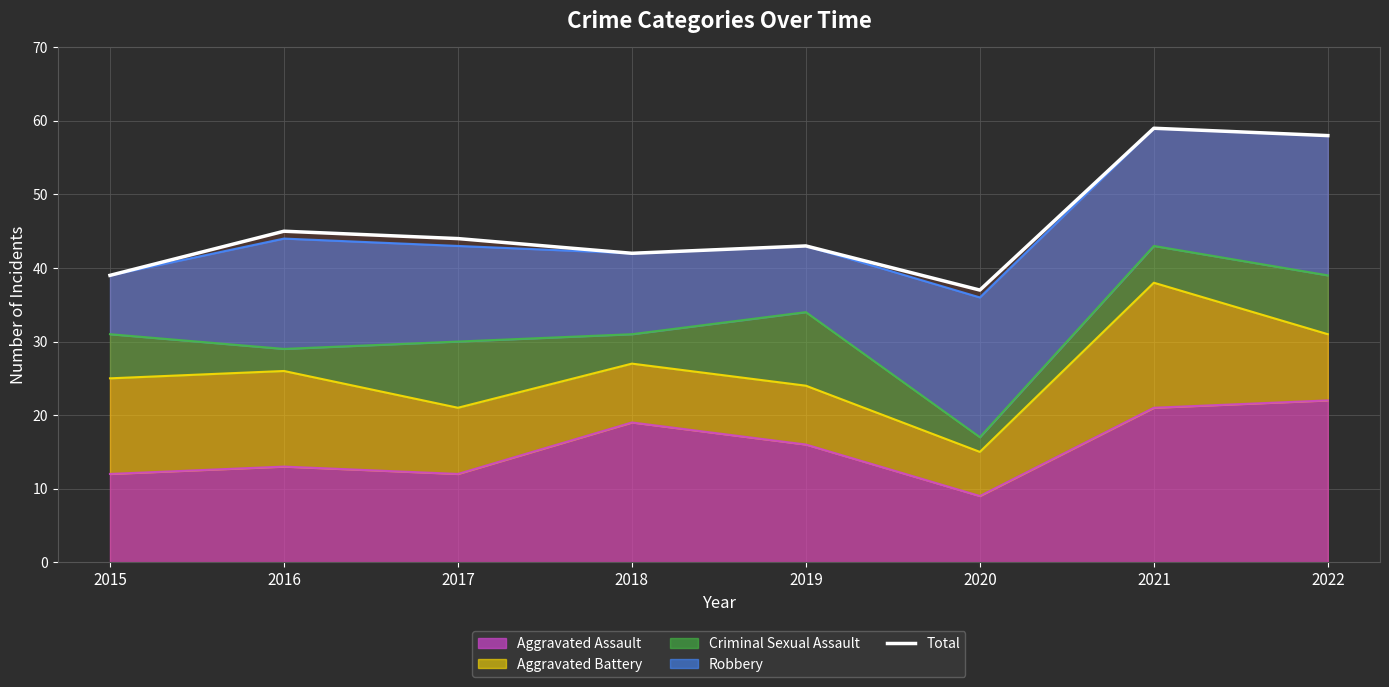

Reading right to left, list all the values displayed in this chart.

2022=58	2021=59	2020=37	2019=43	2018=42	2017=44	2016=45	2015=39